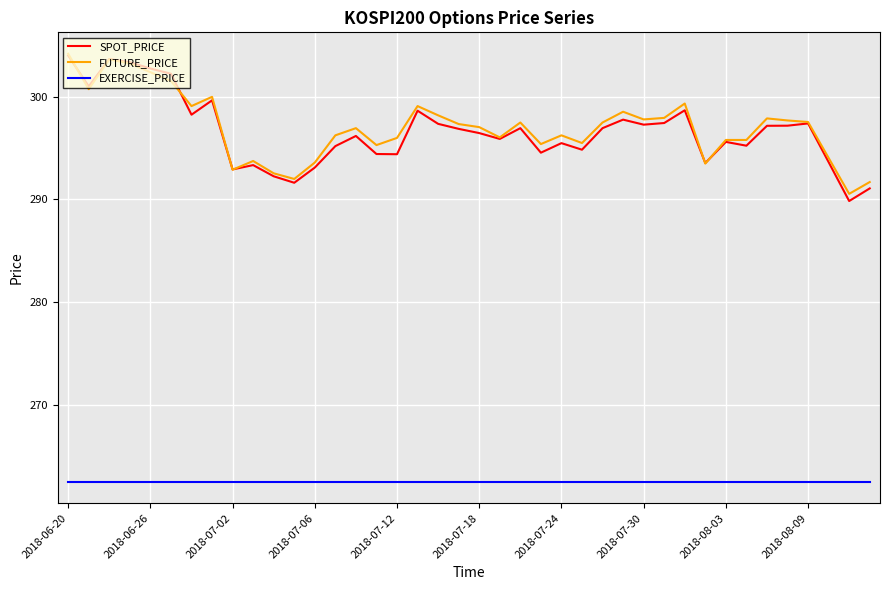

Which series has the largest range (max minus min)?

SPOT_PRICE